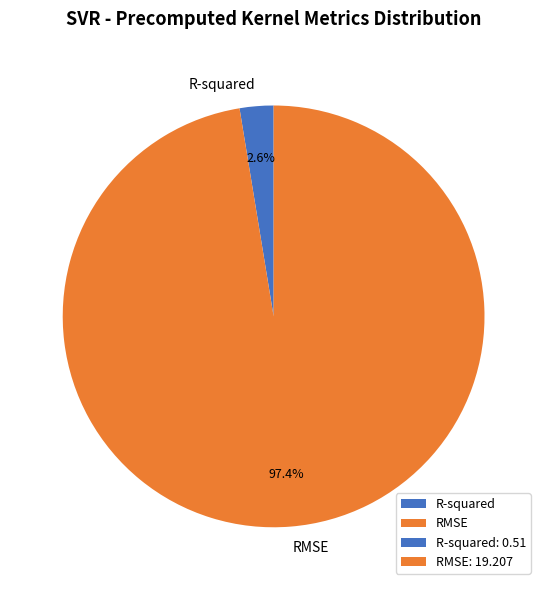

To the nearest percent, what percentage of the pie is R-squared?

3%